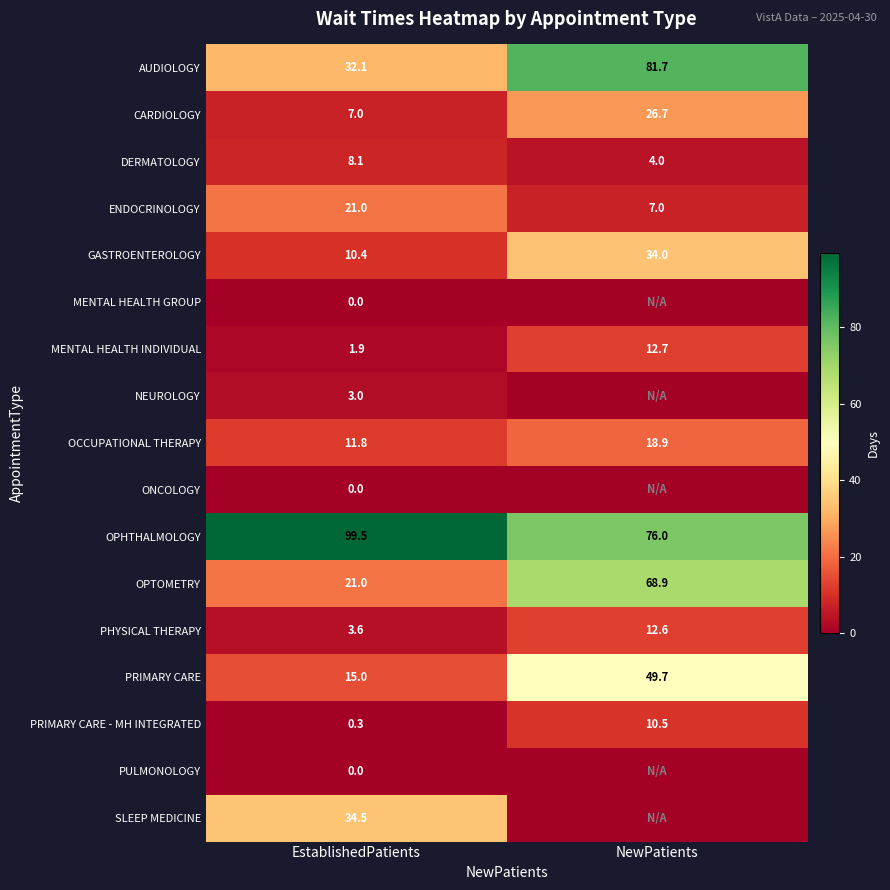

Which has a higher value, EstablishedPatients or NewPatients?

NewPatients